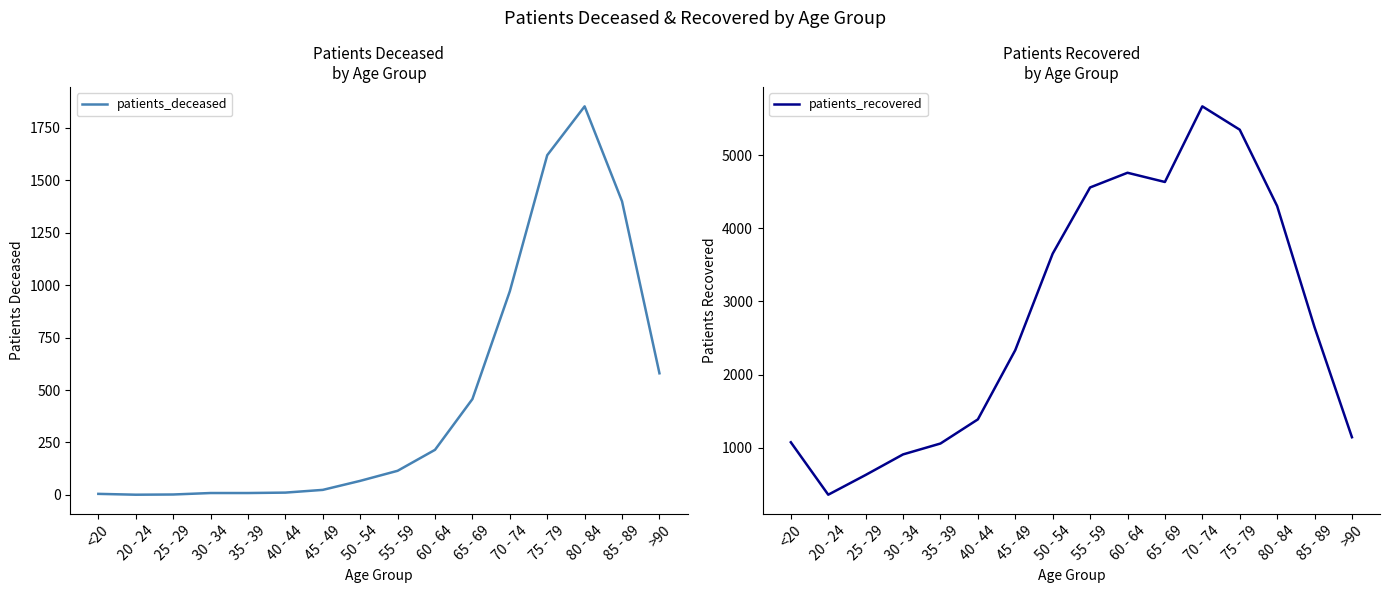

Is the value of patients_deceased at 80 - 84 greater than the value of patients_recovered at 45 - 49?

No